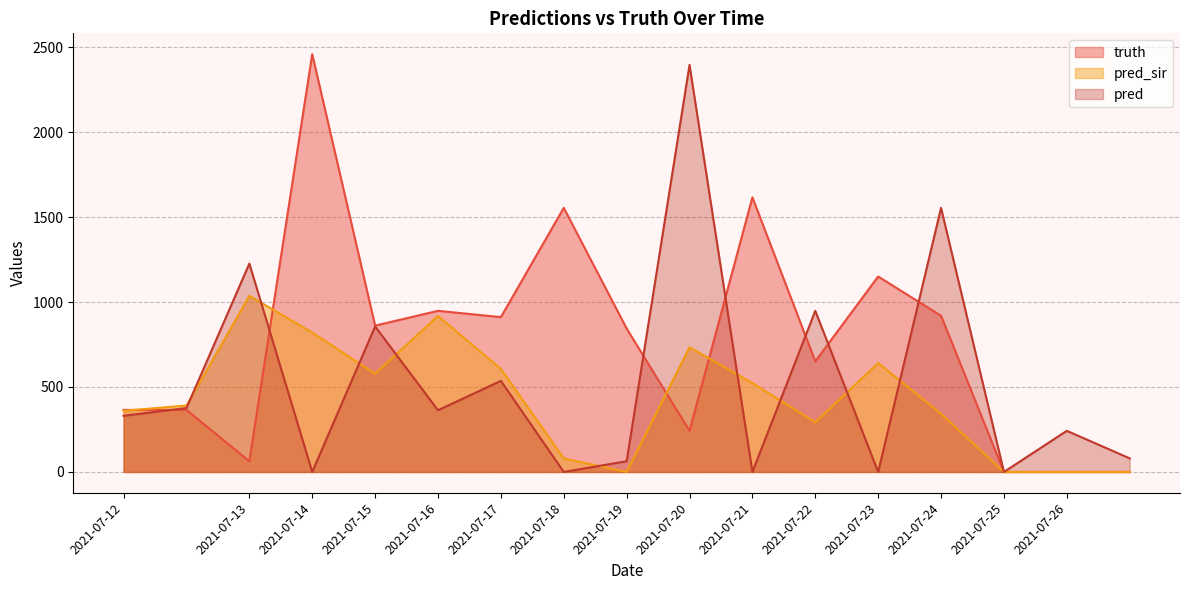

At which category is the sum across all series the highest?

2021-07-20